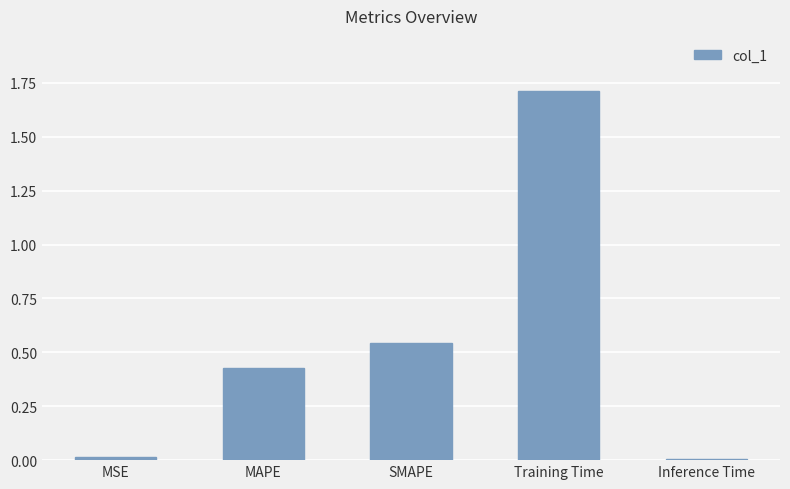

How many data points does each series have?

5